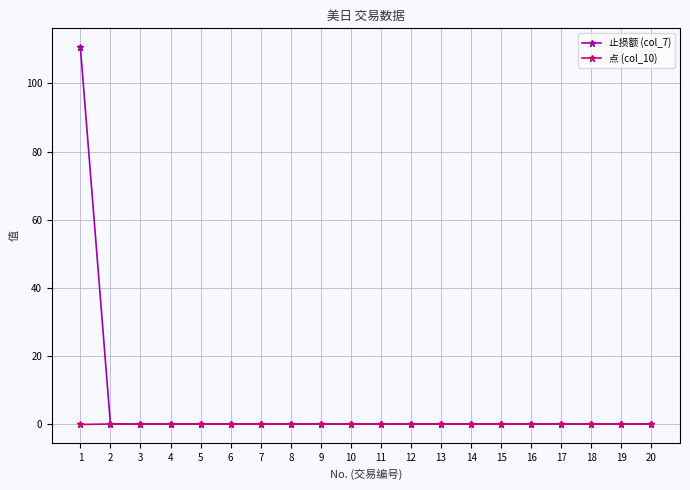

The value of 止损额 (col_7) at 13 is 55.5. True or false?

False